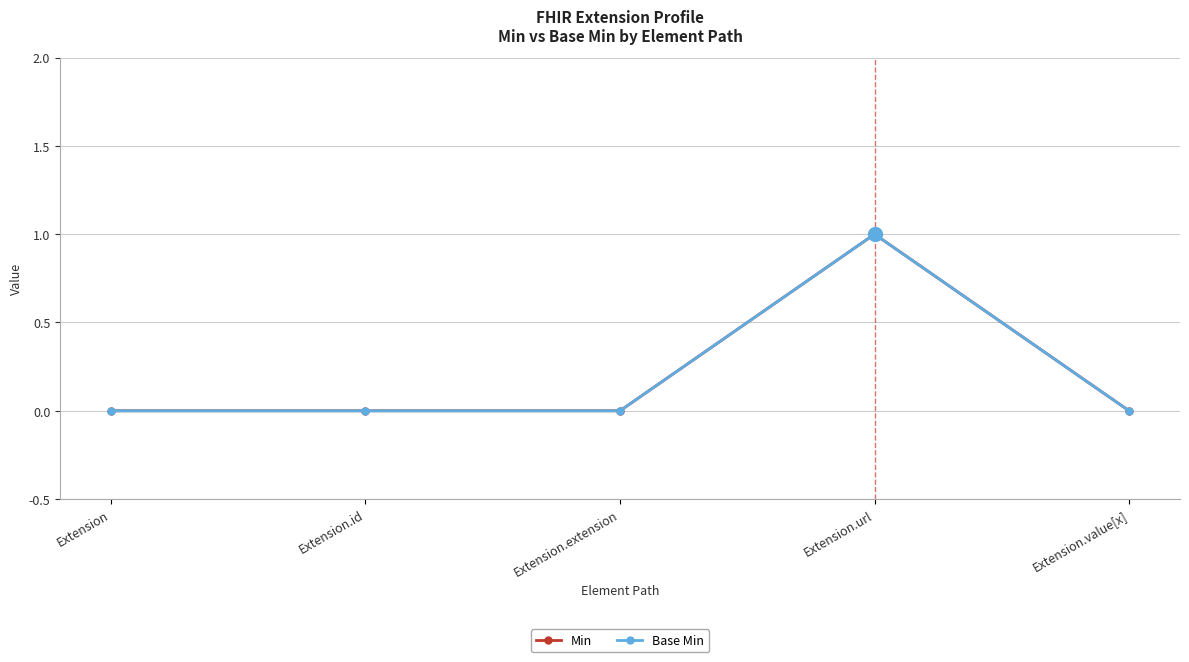

What is the sum of all Min values?

1